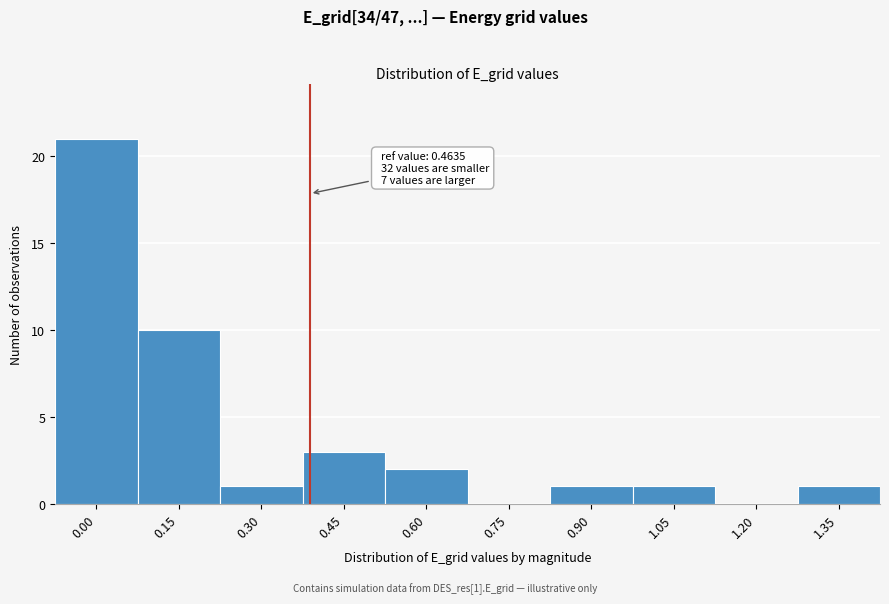

Reading left to right, transcribe all the data shown in this chart.

0.00=21	0.15=10	0.30=1	0.45=3	0.60=2	0.75=0	0.90=1	1.05=1	1.20=0	1.35=1